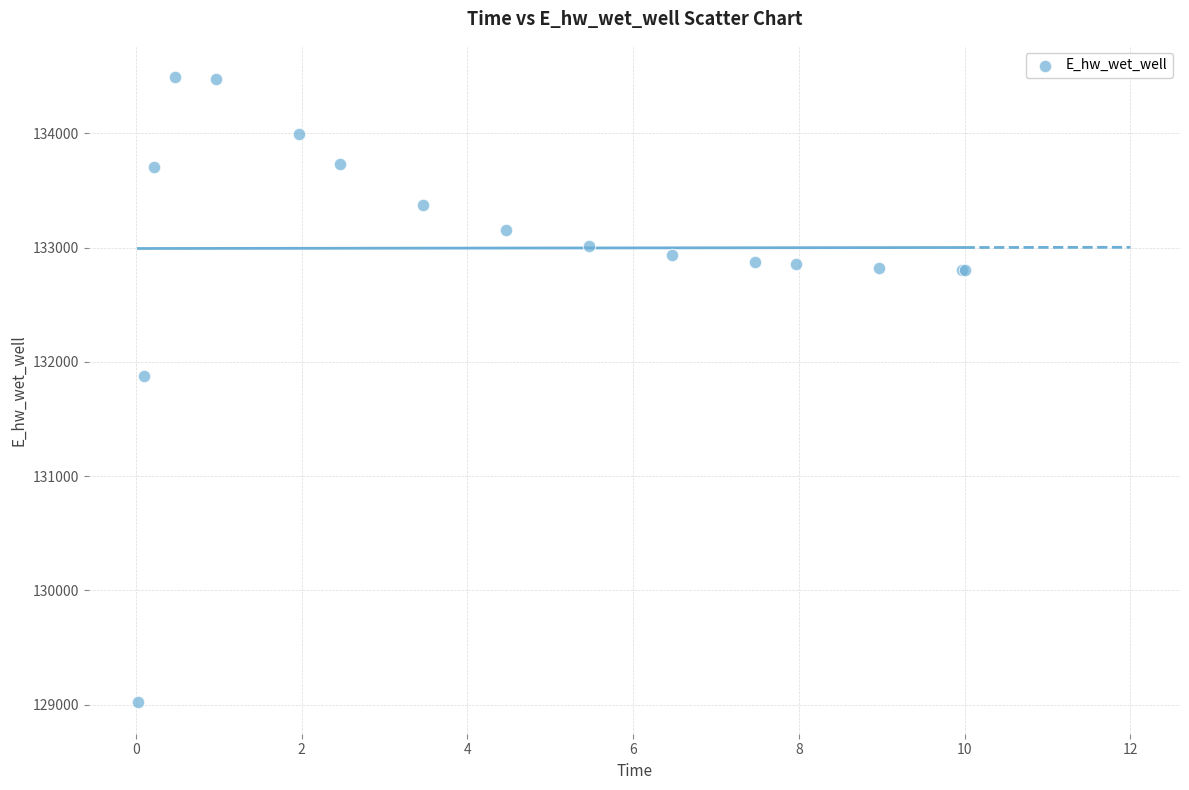

What Y value in the scatter plot is closest to 131755?

131873.8